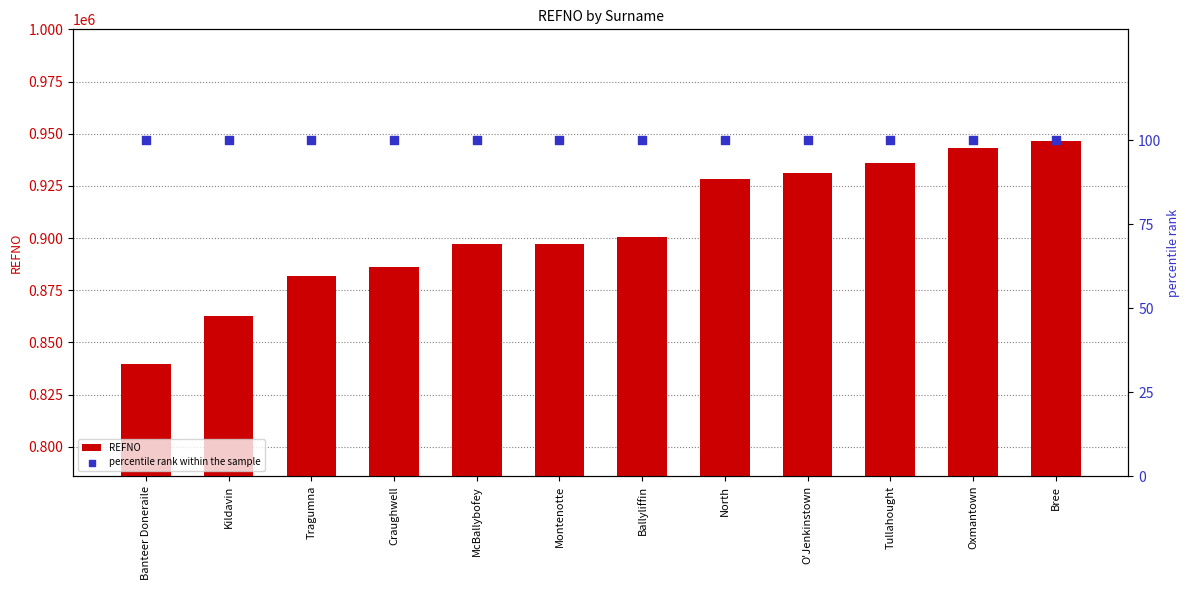

Which series reaches the minimum Y coordinate?

percentile rank within the sample